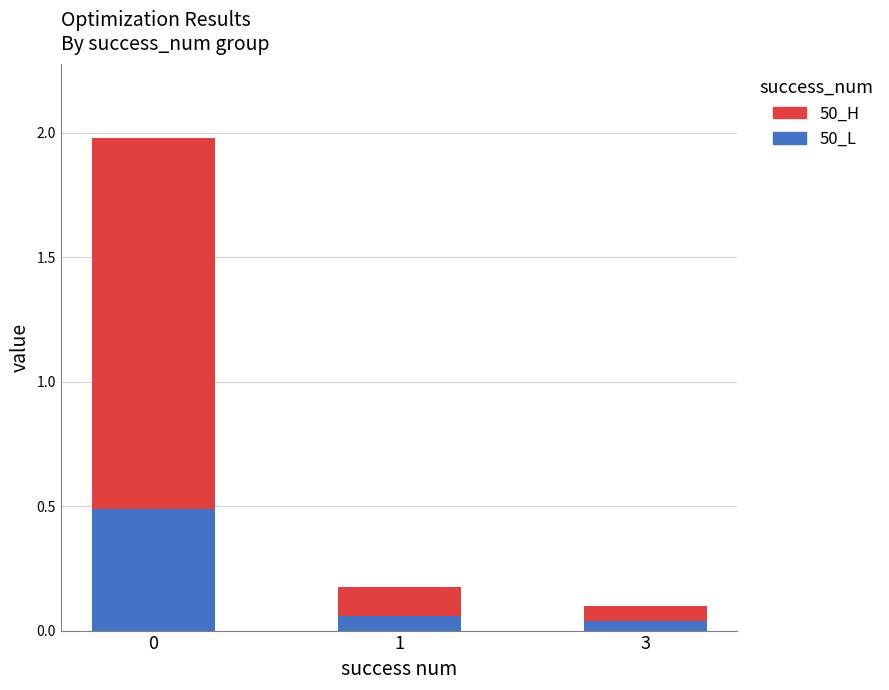

What is the difference between the maximum and second lowest values in the 50_L series?

0.4